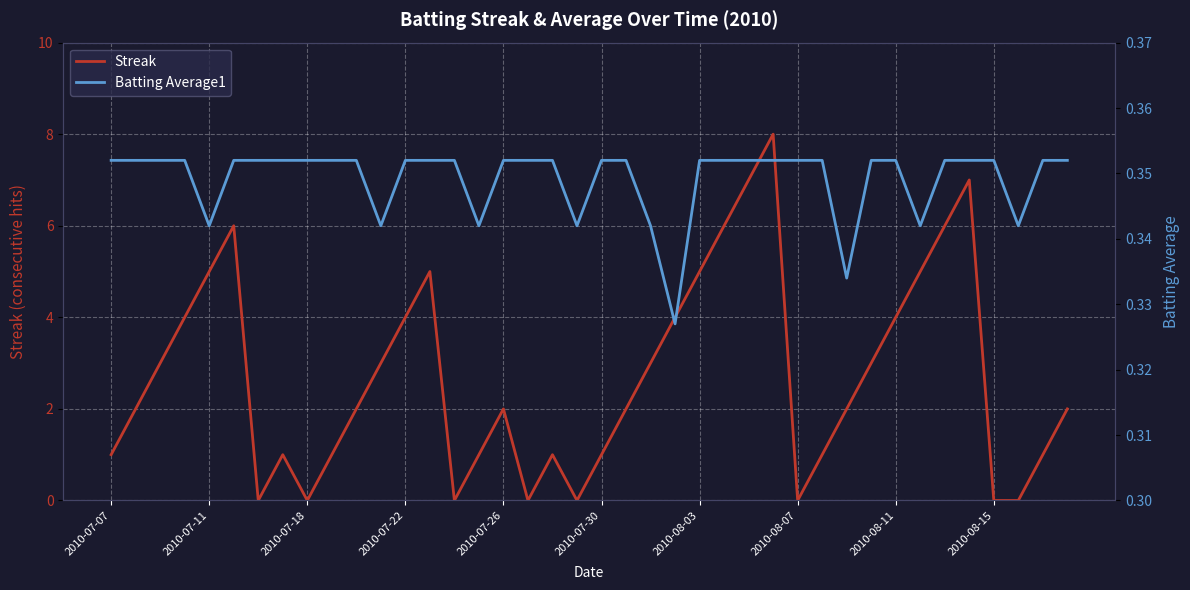

True or false: Streak has a value of 3 at 2010-08-11.

False